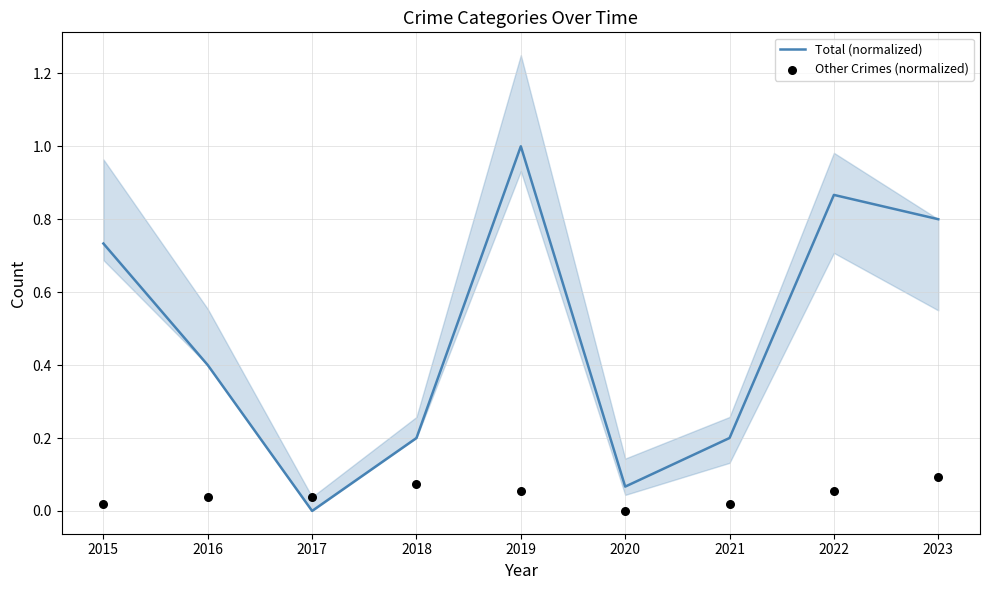

What is the total value across all series at 2016?

0.4